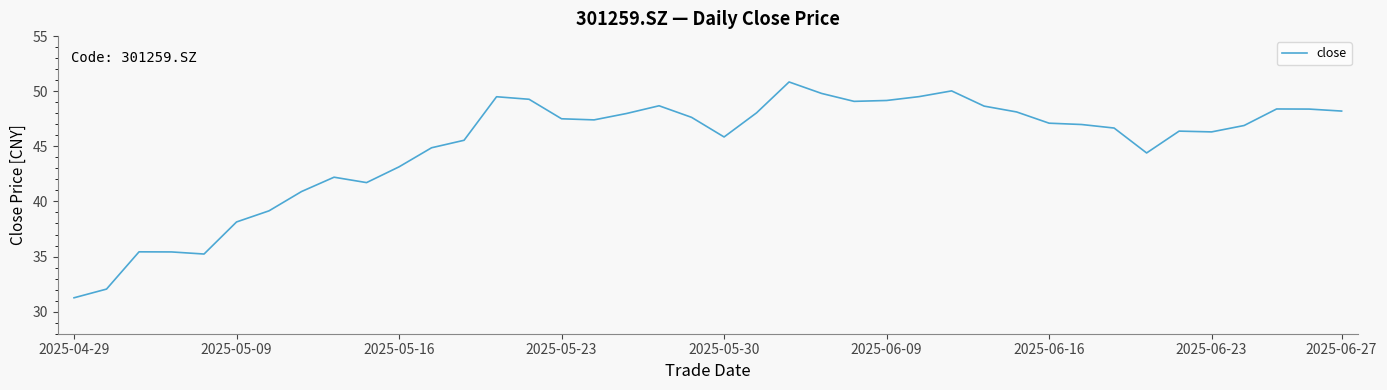

What is the minimum value shown in the chart?

31.3